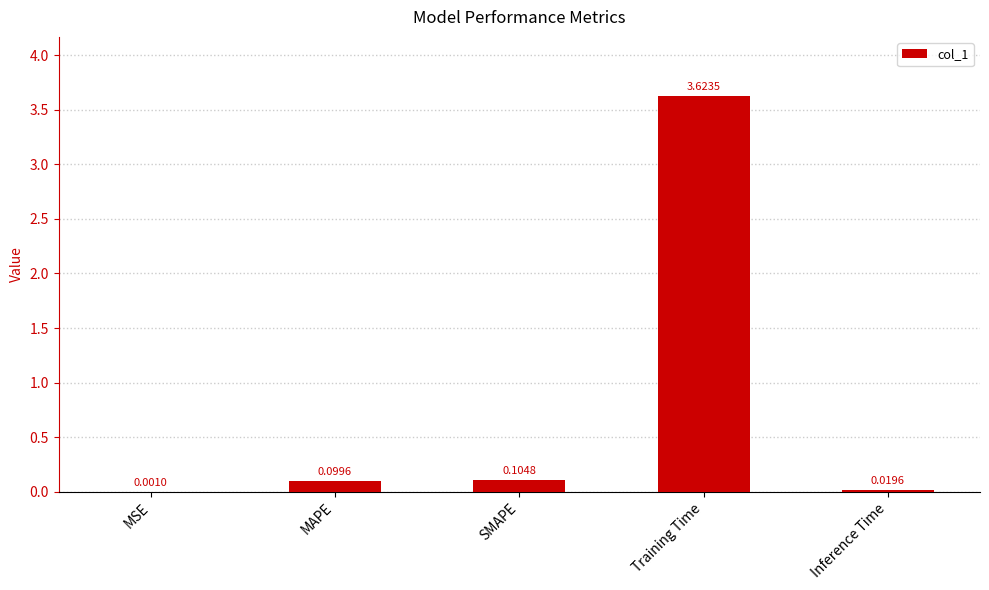

Where is the data nearest to the value 1?

SMAPE